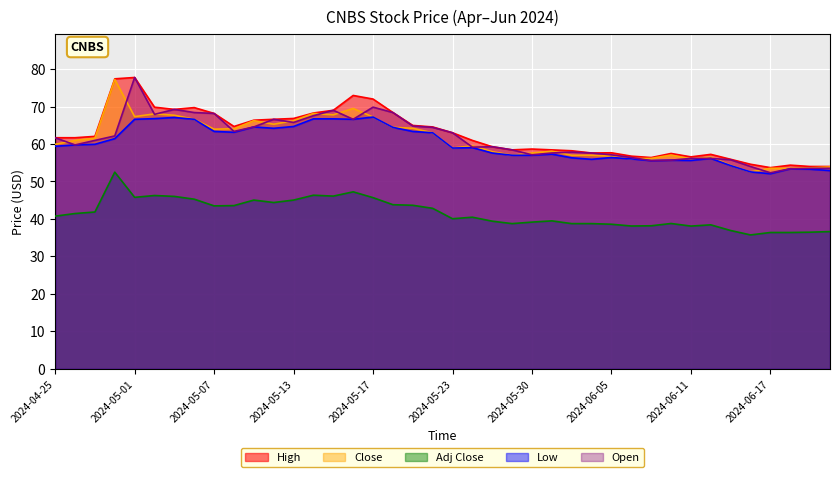

The value of Low at 2024-05-08 is 63.1. True or false?

True